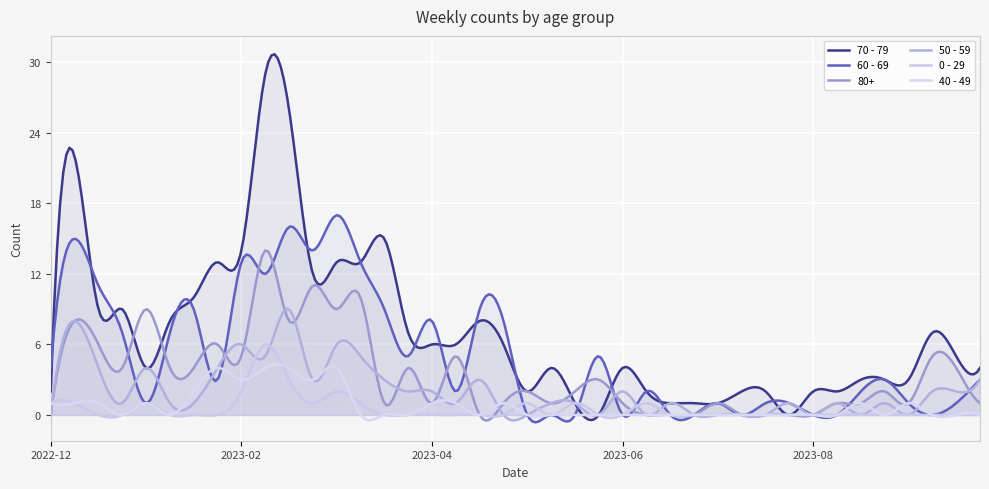

In 80+, how many points are lower than both neighbors (excluding endpoints)?

15